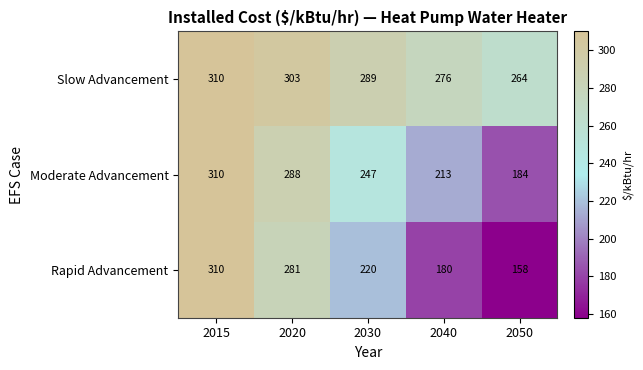

At how many categories does at least one series exceed 178?

5